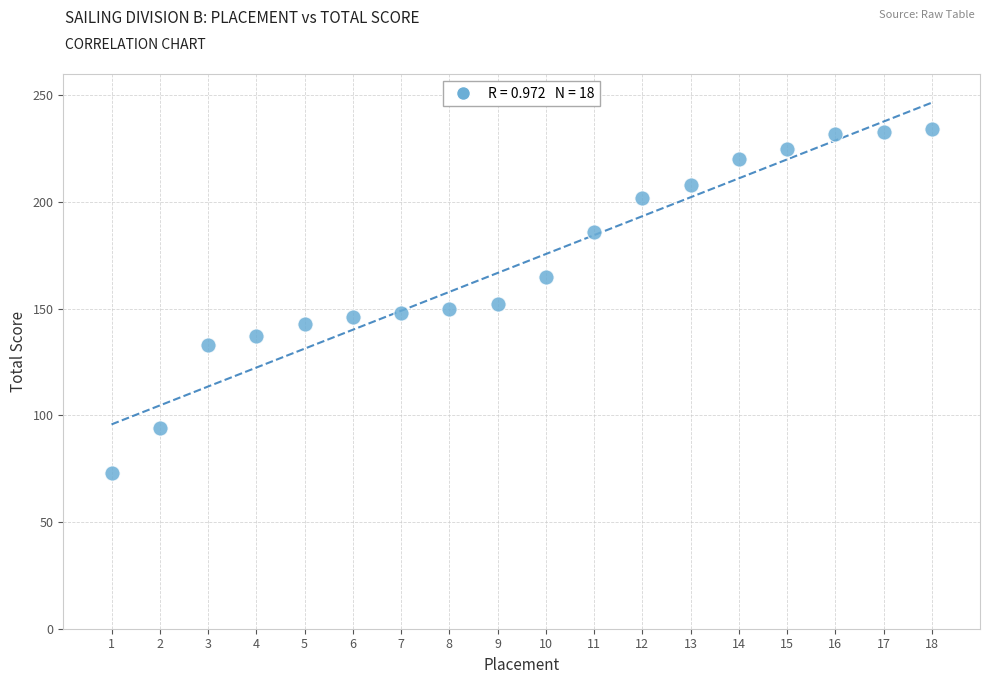

What is the range of X values (max minus min)?

17